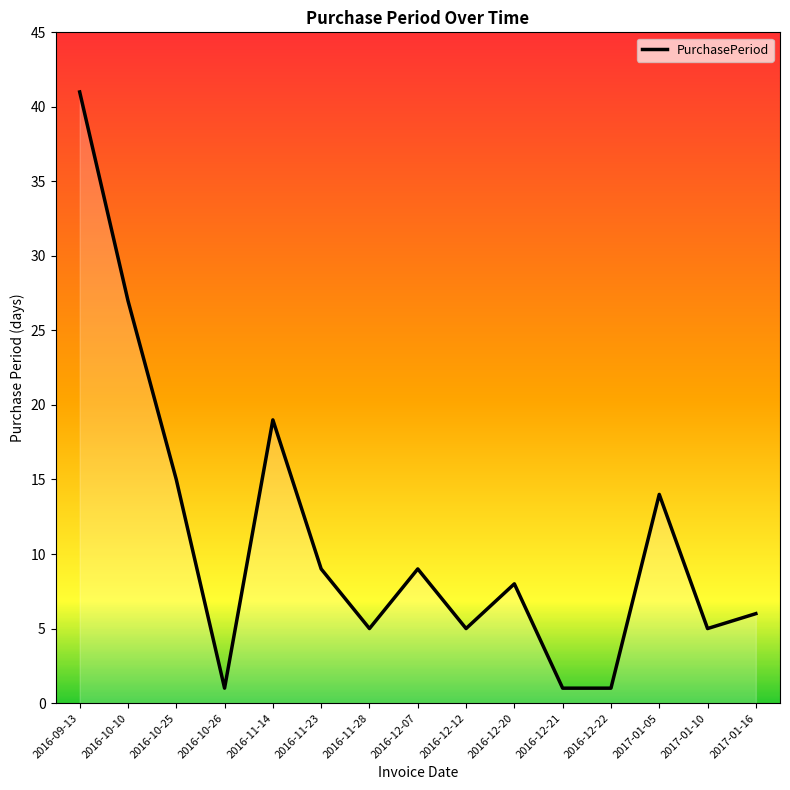

How many lines are shown in the chart?

1